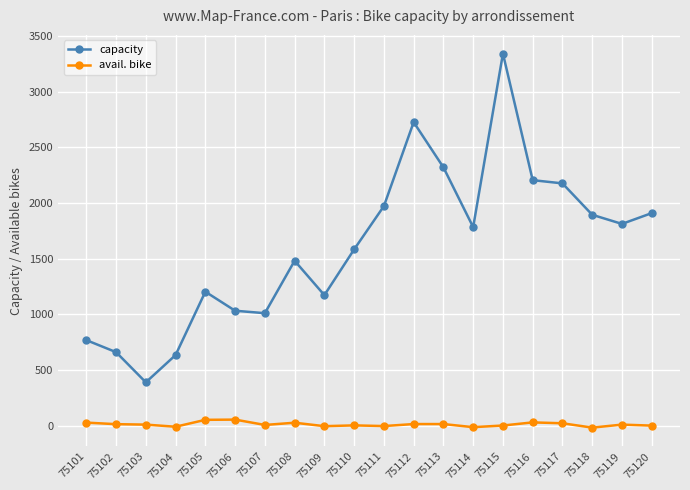

True or false: capacity and avail. bike cross at least once.

False